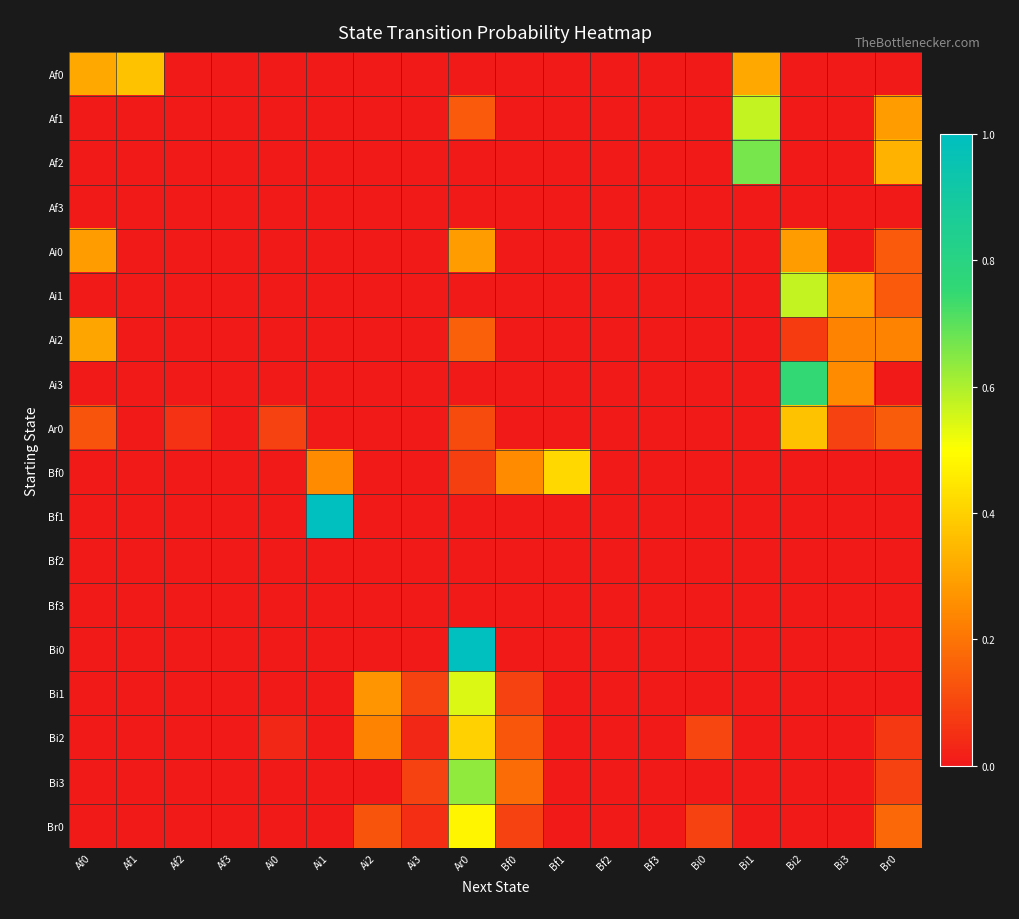

Which has a higher value, Af1 or Ai1?

Af1